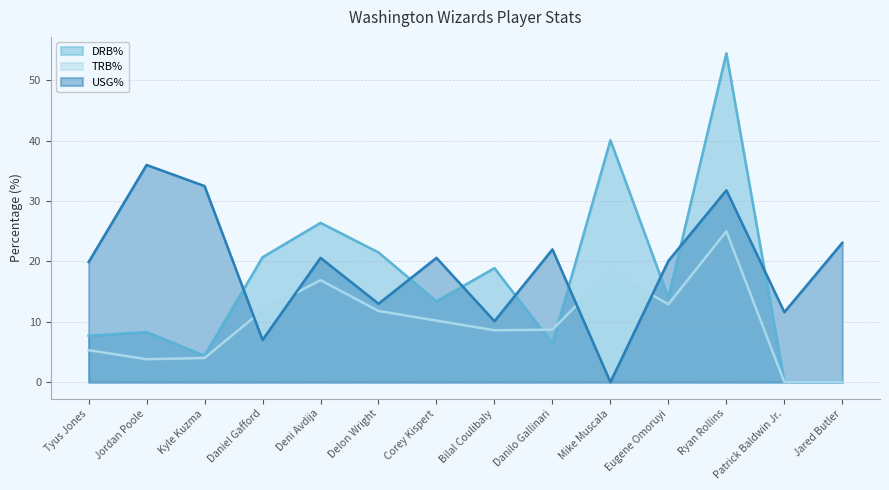

Where do DRB% and TRB% first cross each other?

Bilal Coulibaly and Danilo Gallinari